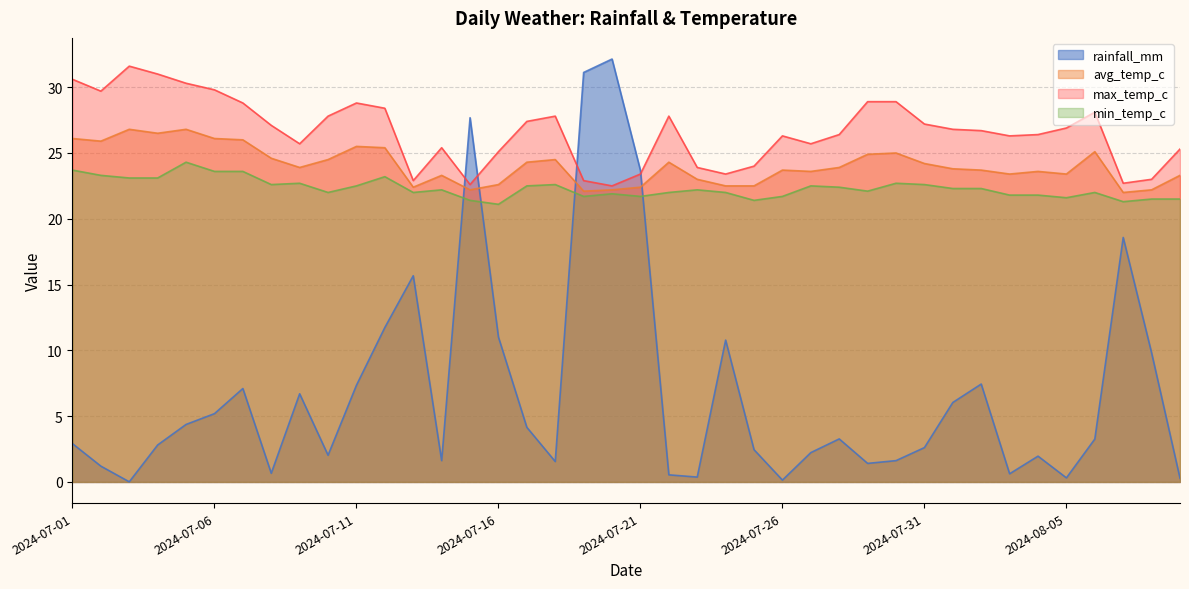

List the series in order of their peak value, highest first.

rainfall_mm, max_temp_c, avg_temp_c, min_temp_c